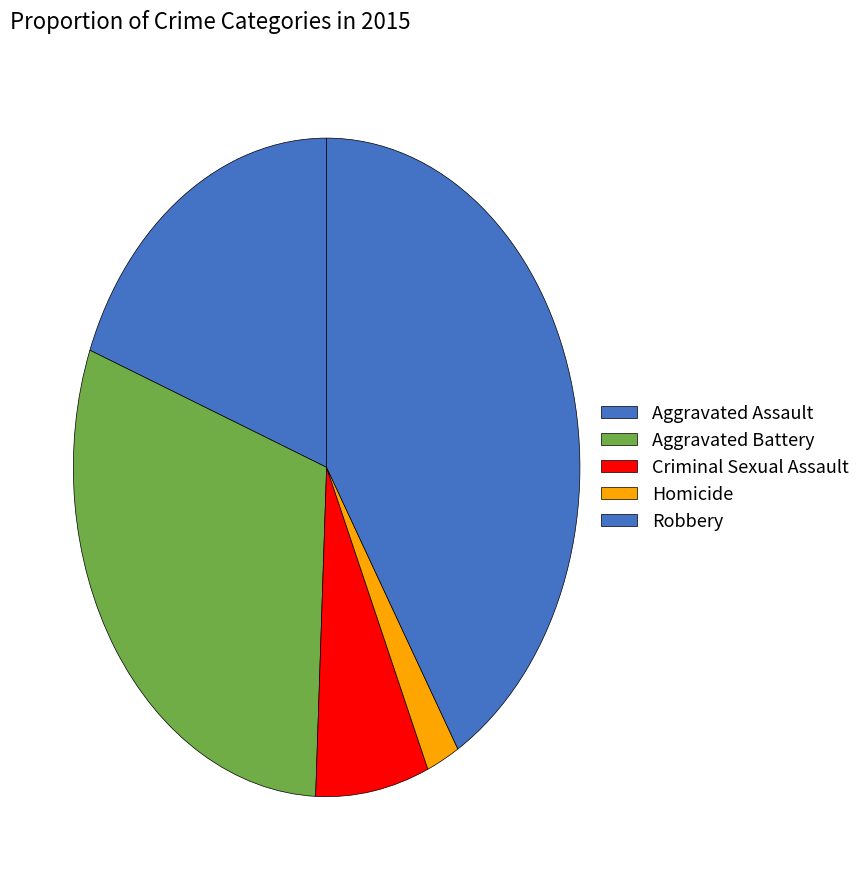

Combined, what portion of the pie is Homicide and Criminal Sexual Assault?

9.4%